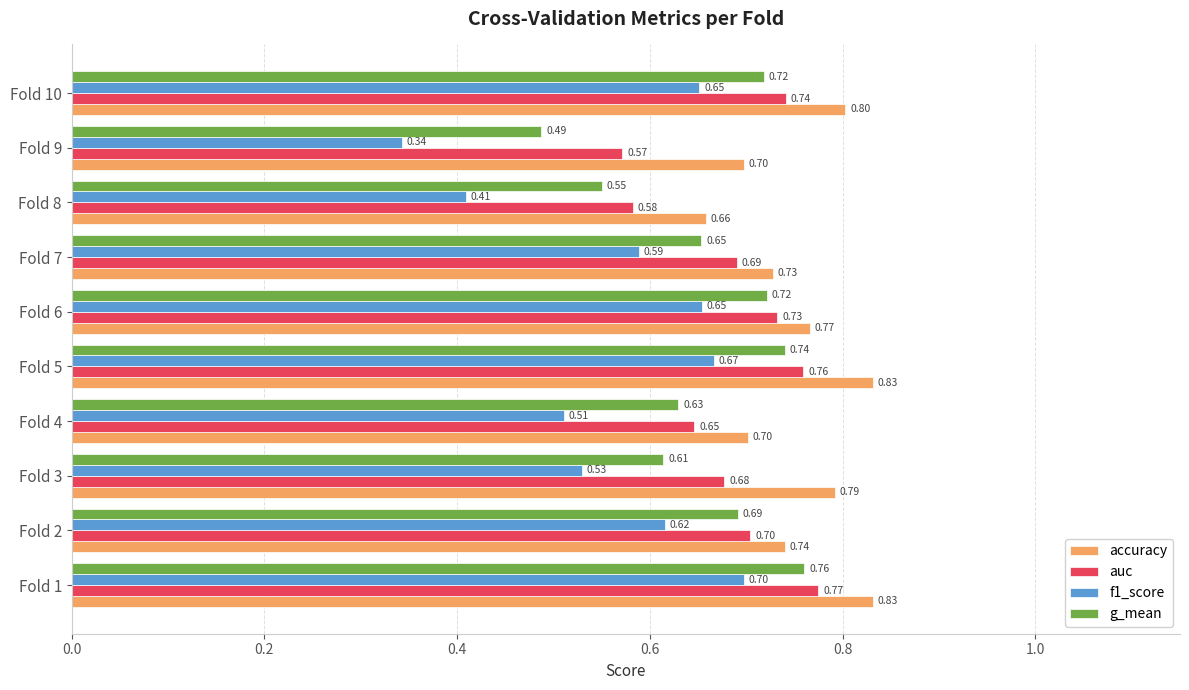

What is the total value across all series at Fold 7?

2.7